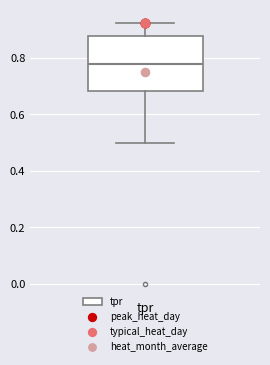

Read this box plot against the y-axis: the position of the median line, the range covered by the box, and the ends of both whiskers. The values are not printed on the chart, so give them approximately, as read against the axis.

median 0.78, box 0.68 to 0.88, whiskers 0.50 to 0.92